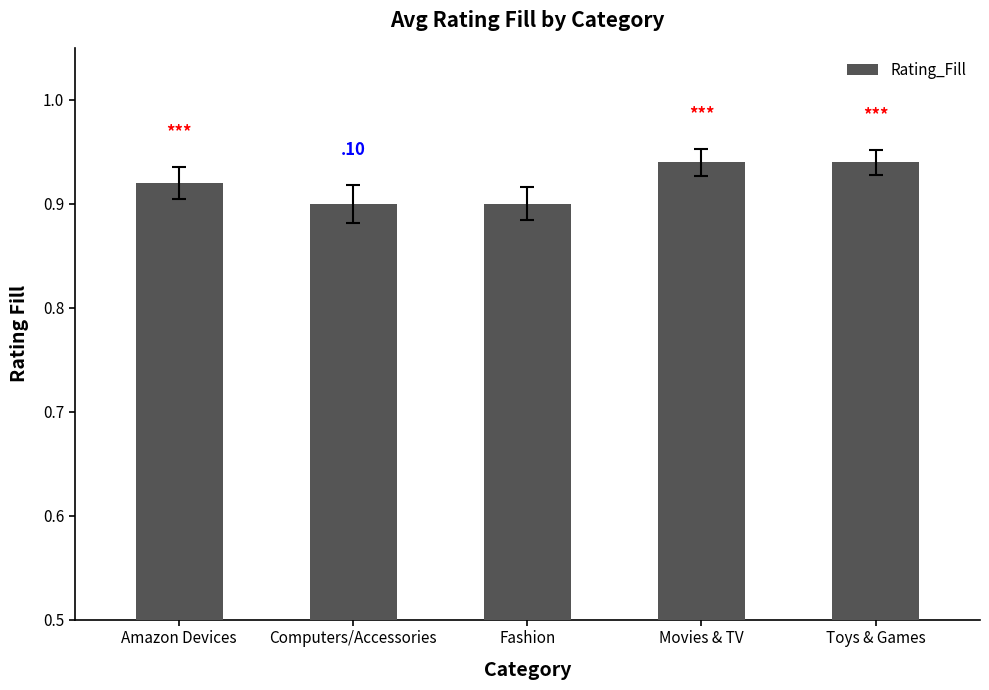

Does the chart contain stacked bars?

No